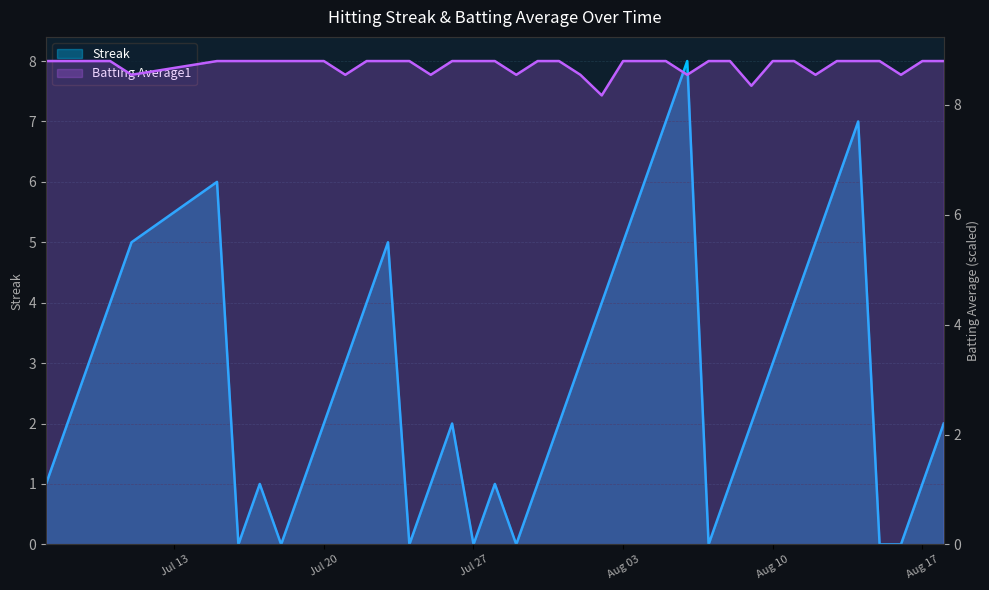

The value of Batting Average1 at 2010-08-06 is 8.6. True or false?

True